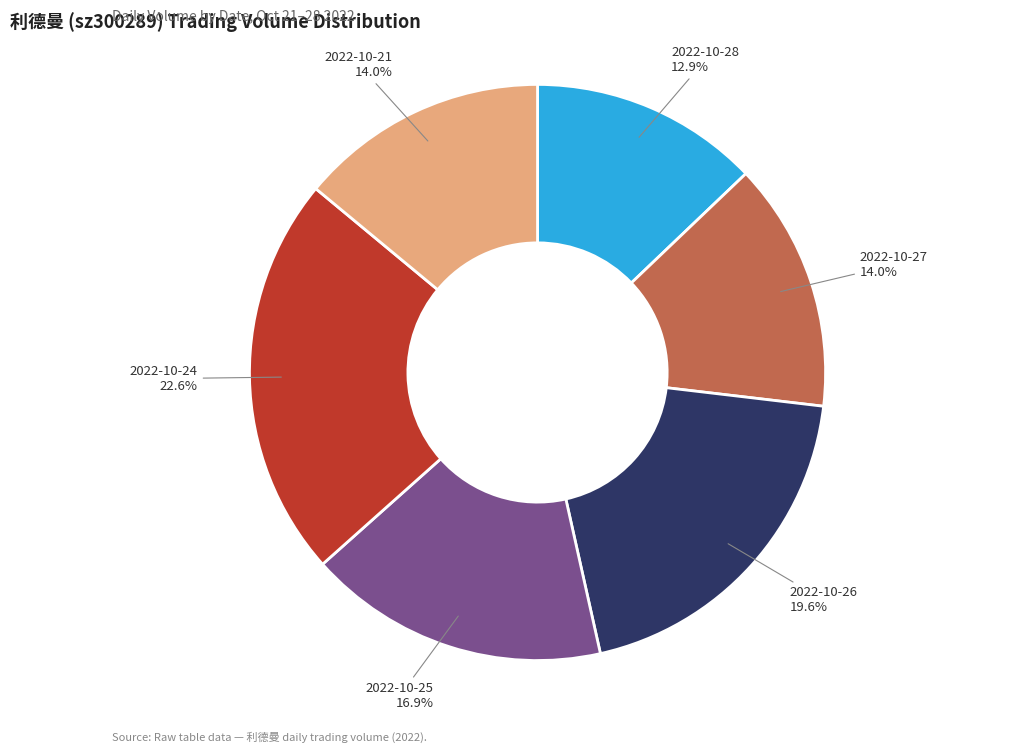

Is there any slice that represents more than half of the pie?

No